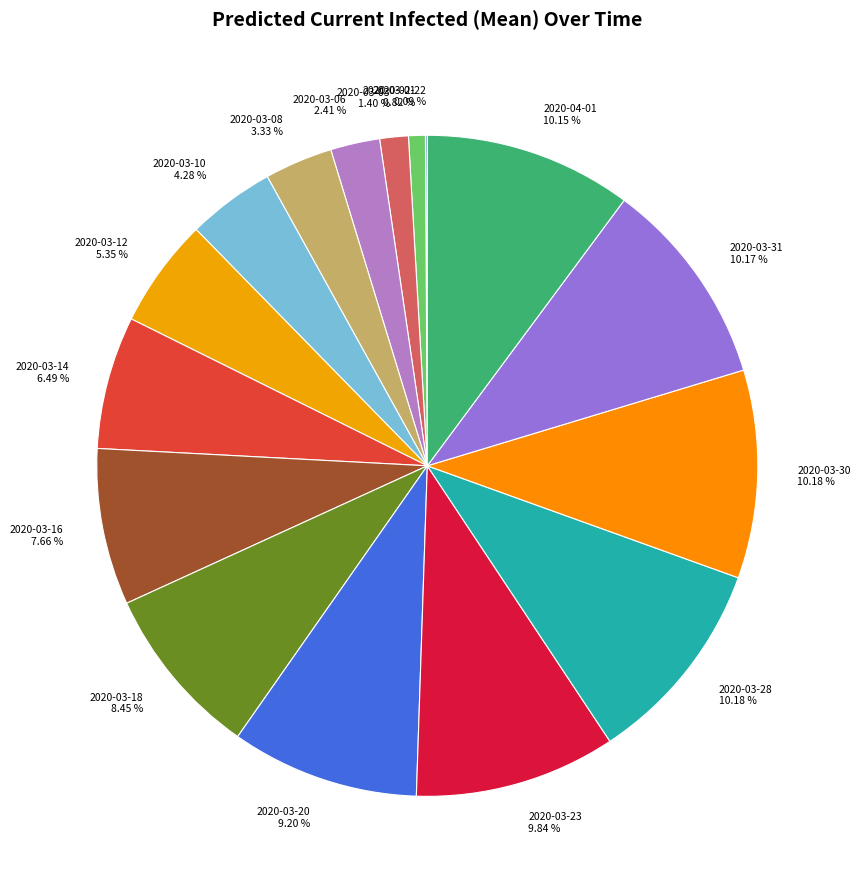

Is it true that 2020-03-01 is 11% of the pie?

False